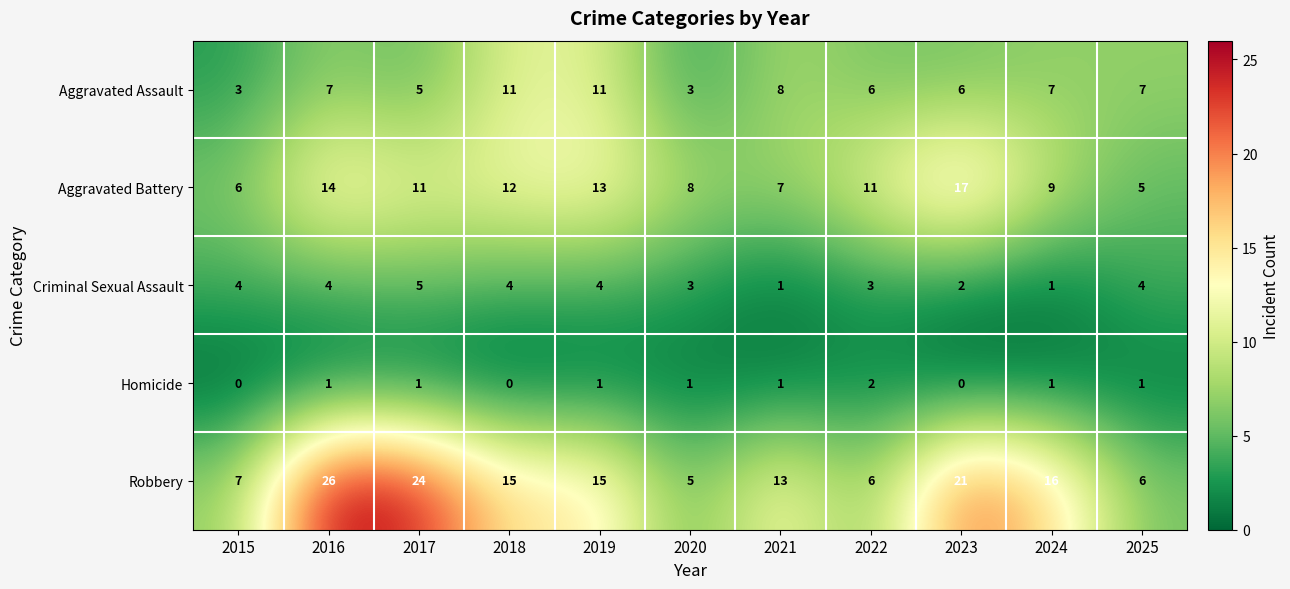

How many Aggravated Assault values are between 5 and 8?

7